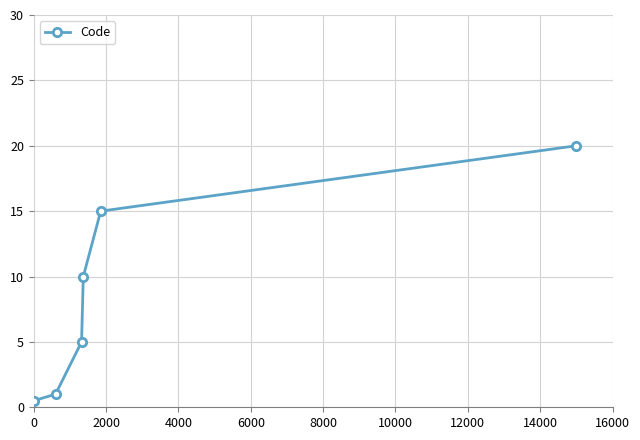

What is the greatest value displayed?

20.0